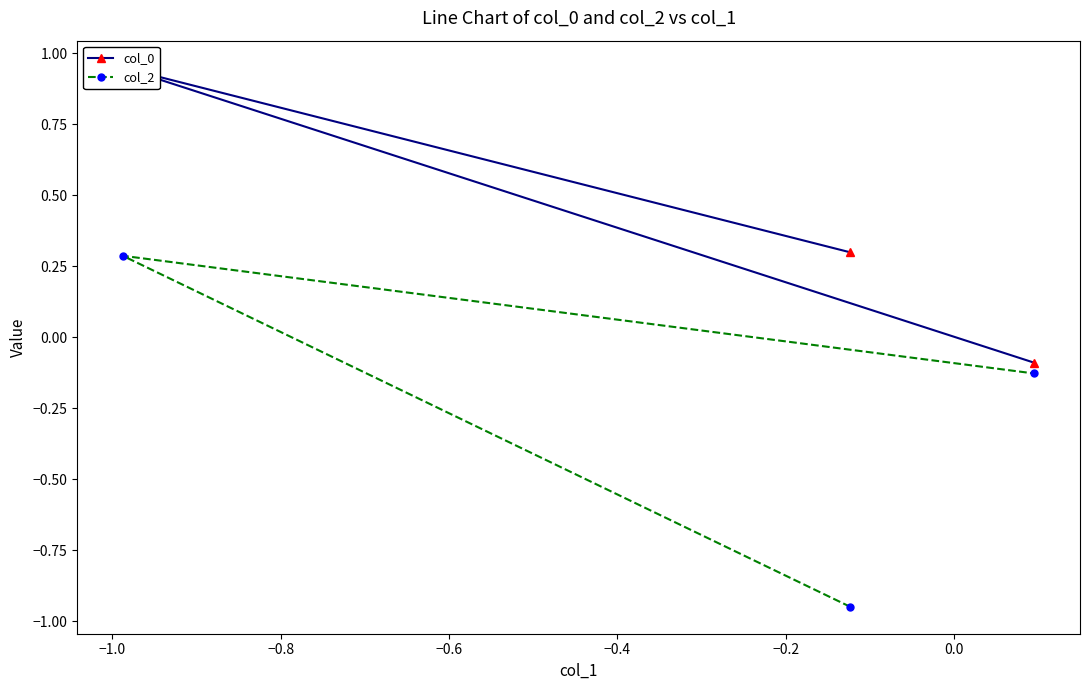

What is the value of the col_0 point at the 1st from the left?

0.3